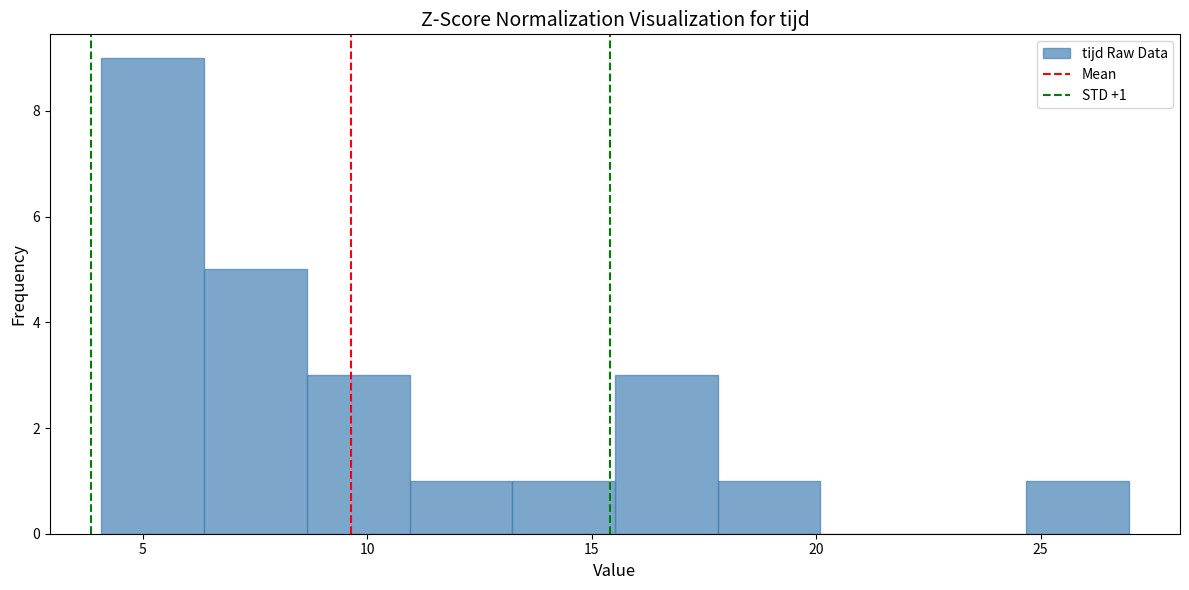

Over which range of the x-axis is the bar tallest?

4.0 to 6.5